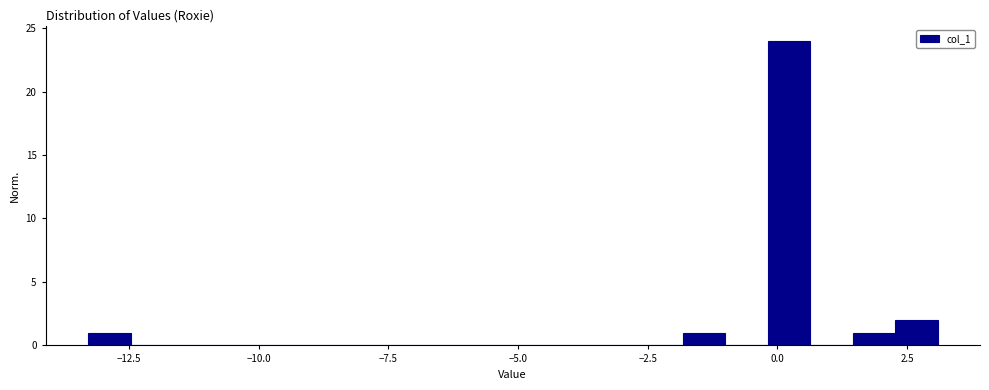

Read against the x-axis, roughly where is the centre of the tallest bar?

0.0